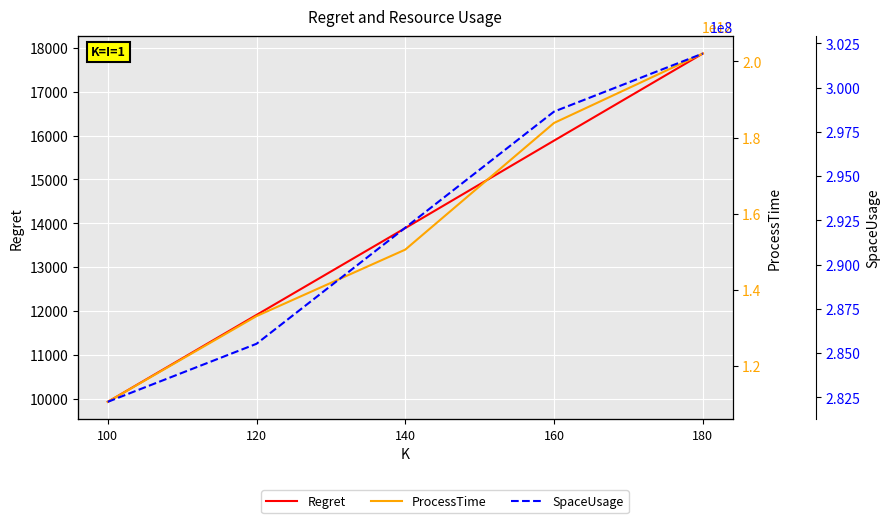

What is the difference between the SpaceUsage values at 140 and 160?

6556800.0